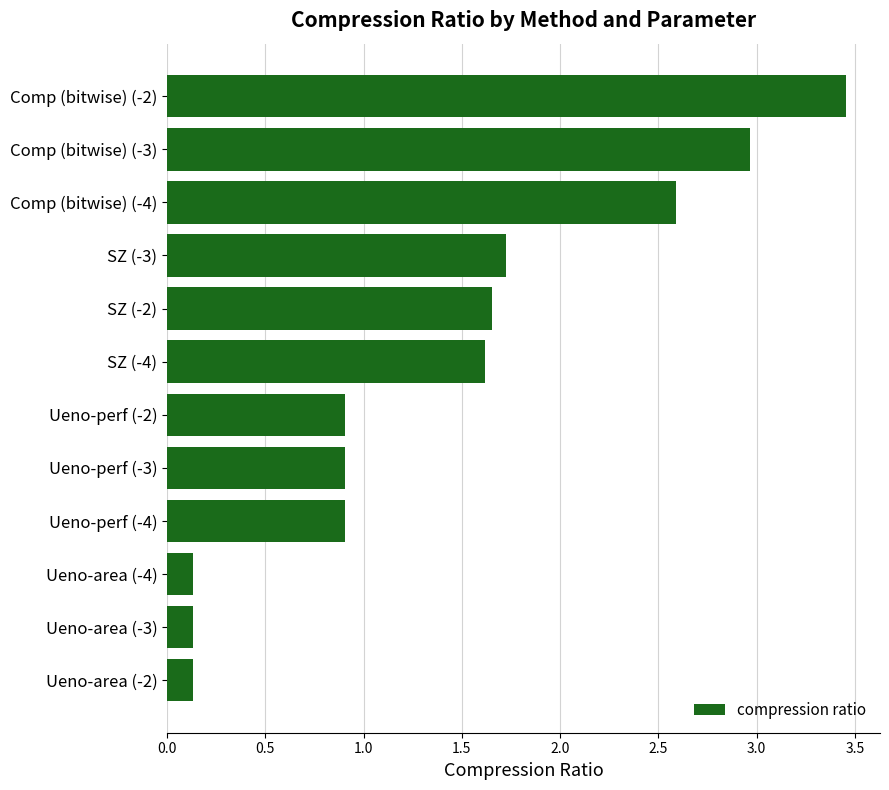

Count the number of data series in this chart.

1